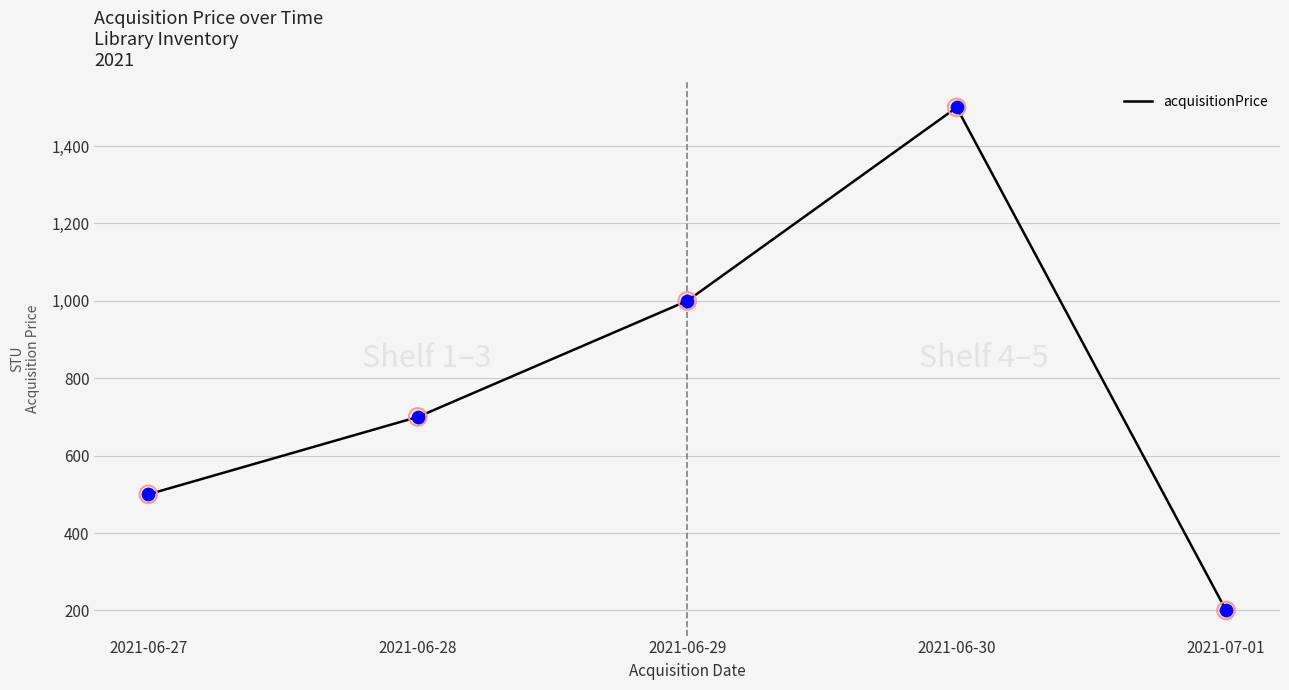

What is the change in value from 2021-06-27 to 2021-06-28?

+200